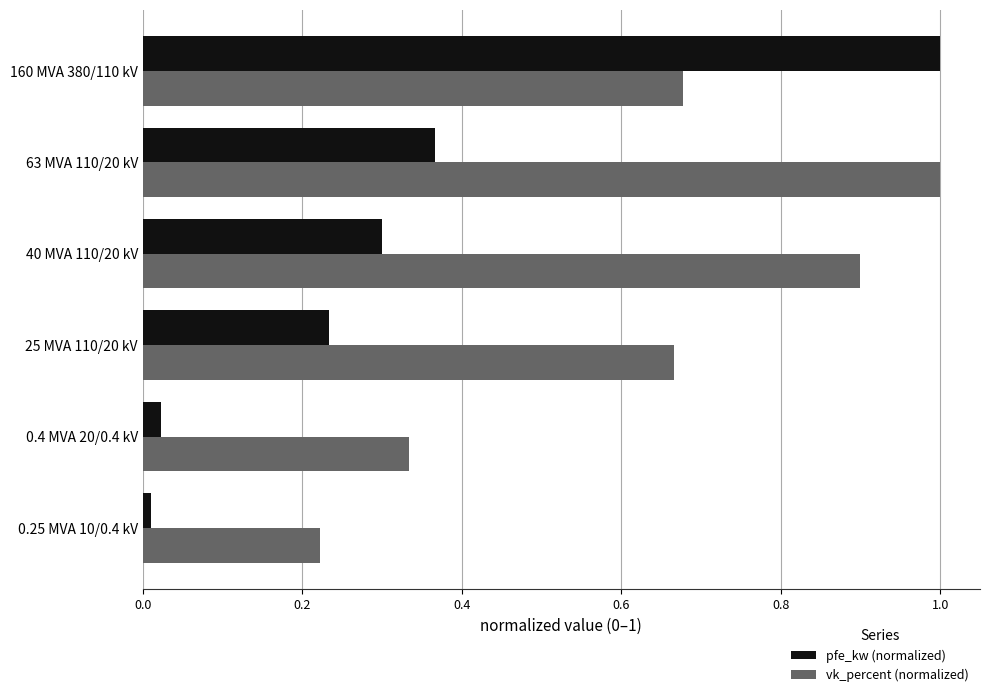

What is the total value across all series at 25 MVA 110/20 kV?

0.9